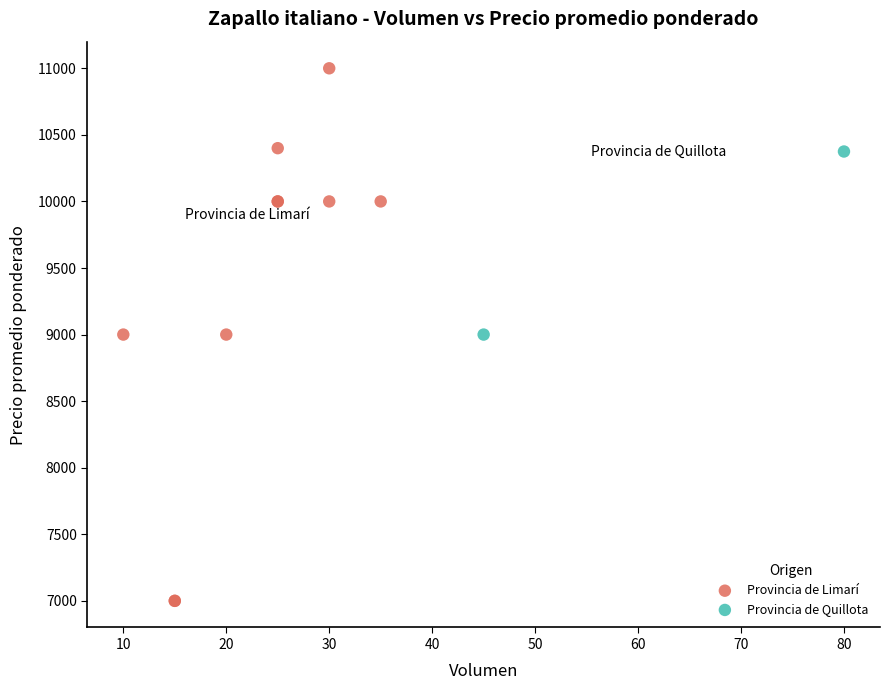

What are all the series names shown in the legend?

Provincia de Limarí, Provincia de Quillota